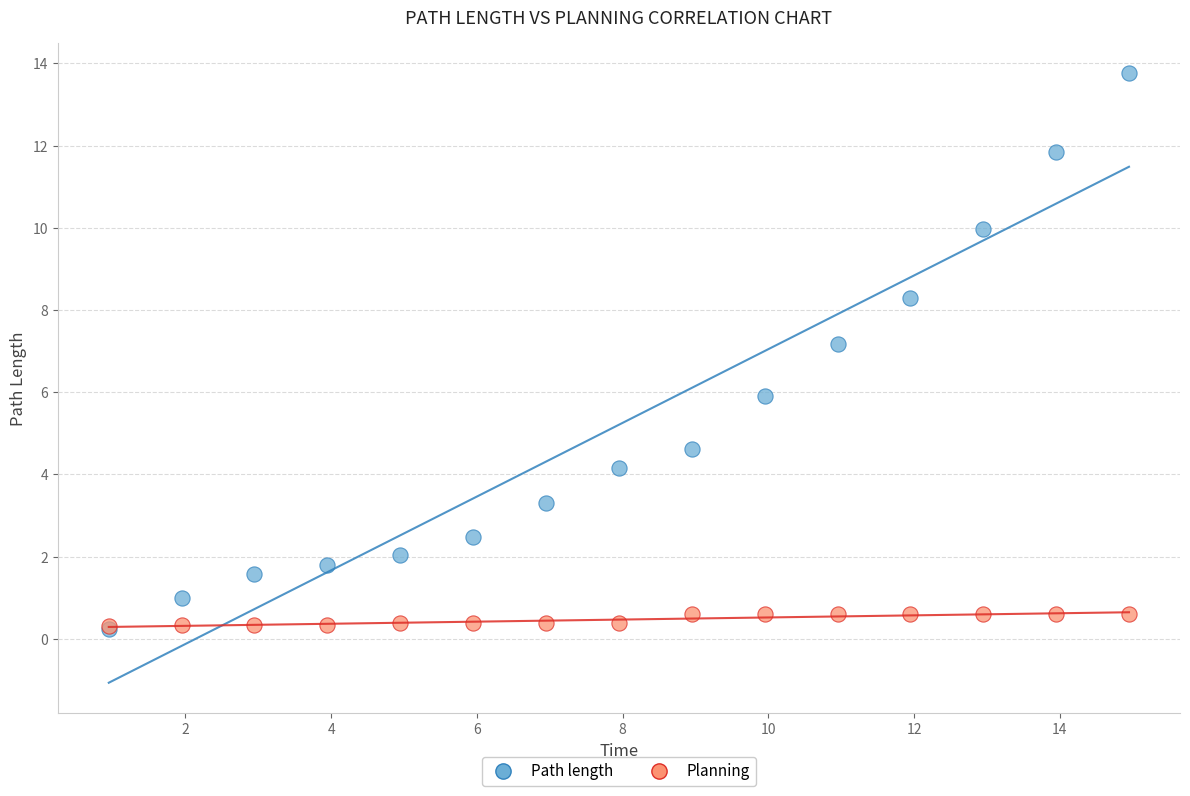

In the Path length series, what Y value is closest to 7?

7.2